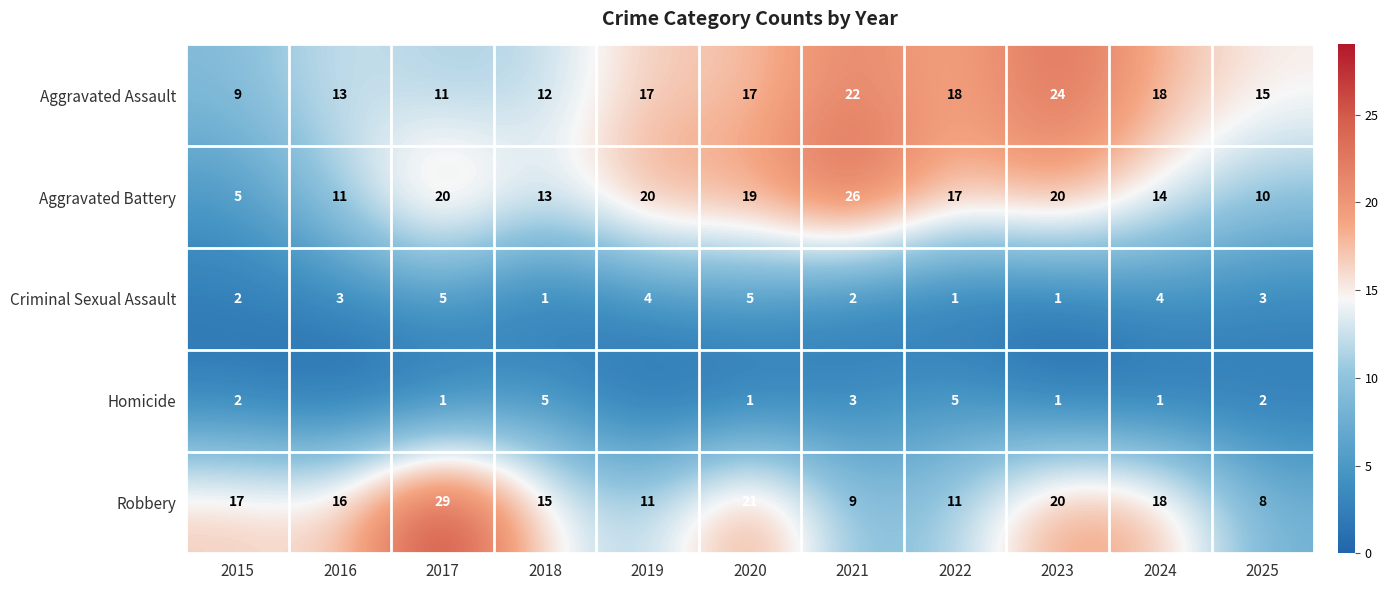

How many data points in Robbery are less than 16?

5